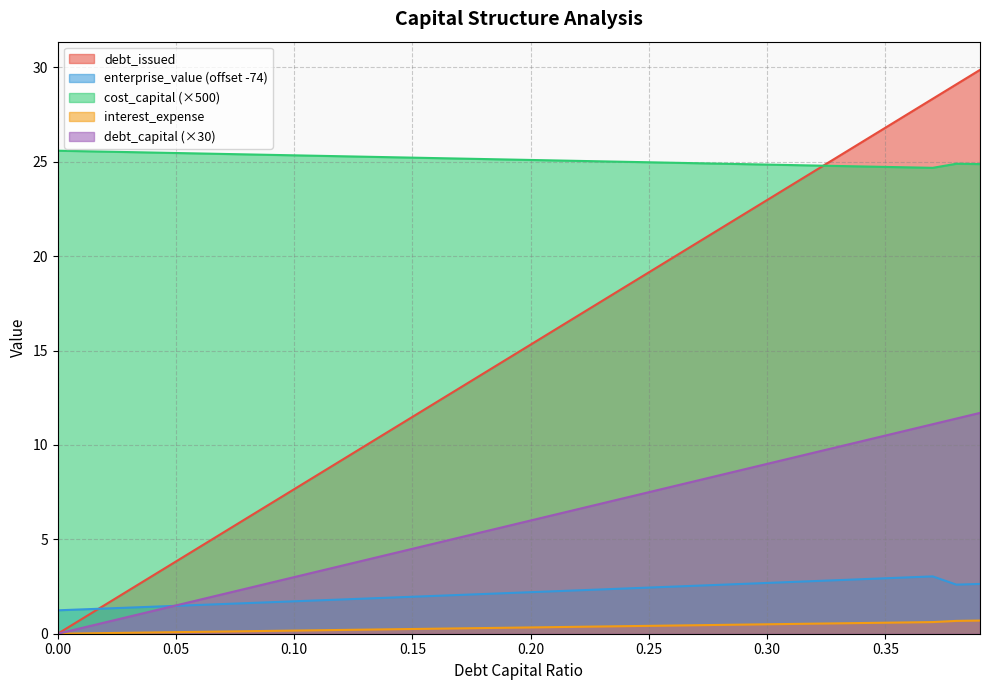

The cost_capital series shows 36.5 at 0.11. True or false?

False